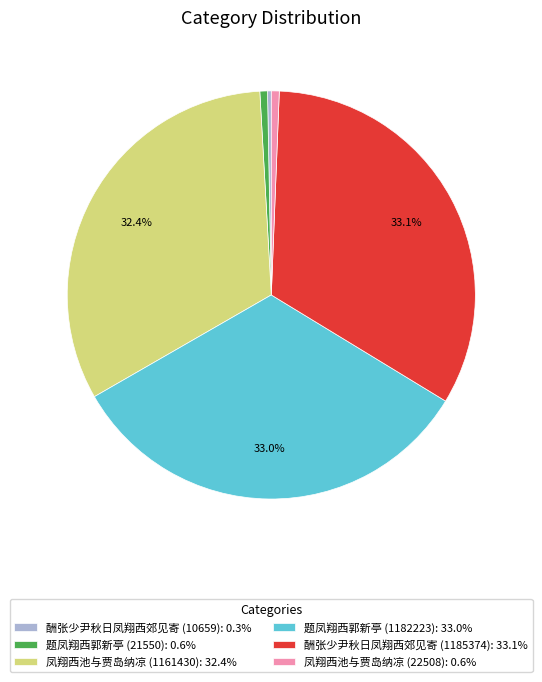

Between 凤翔西池与贾岛纳凉 (1161430): 32.4% and 酬张少尹秋日凤翔西郊见寄 (1185374): 33.1%, which is larger?

酬张少尹秋日凤翔西郊见寄 (1185374): 33.1%